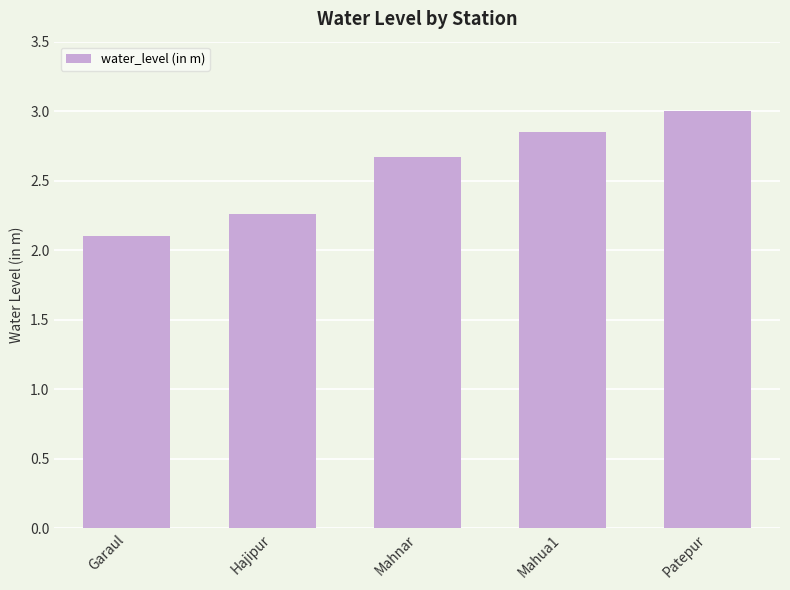

Read the value at Mahnar.

2.7